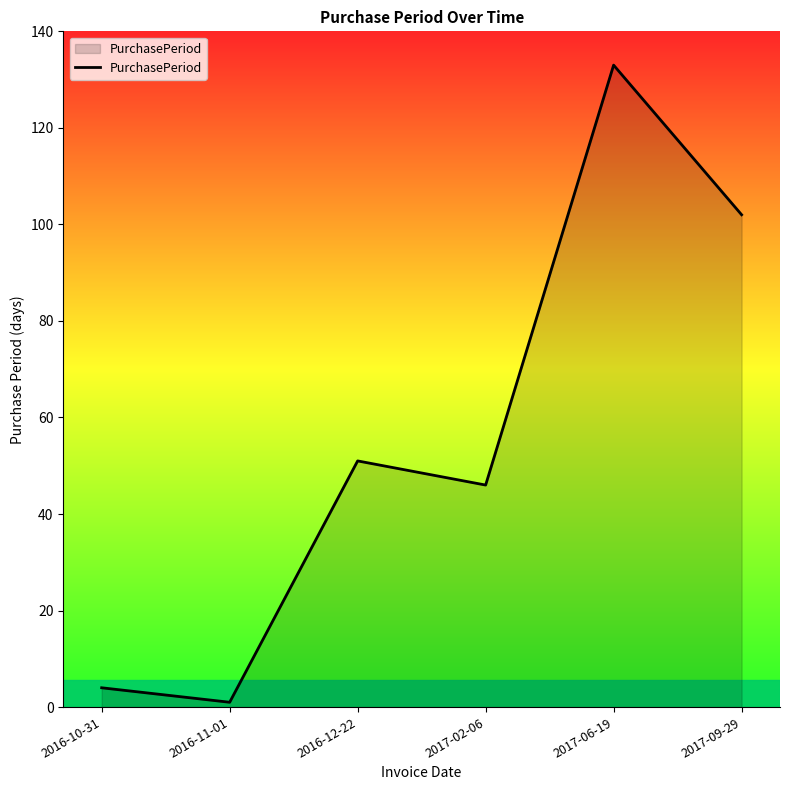

Between 2017-02-06 and 2016-12-22, which is larger?

2016-12-22